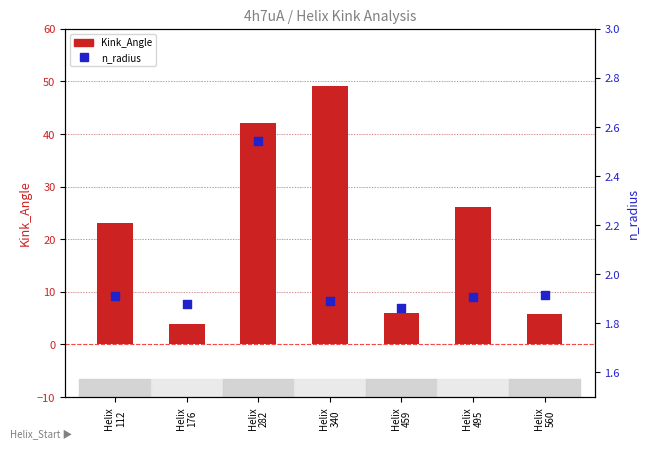

At how many categories does at least one series exceed 39?

2